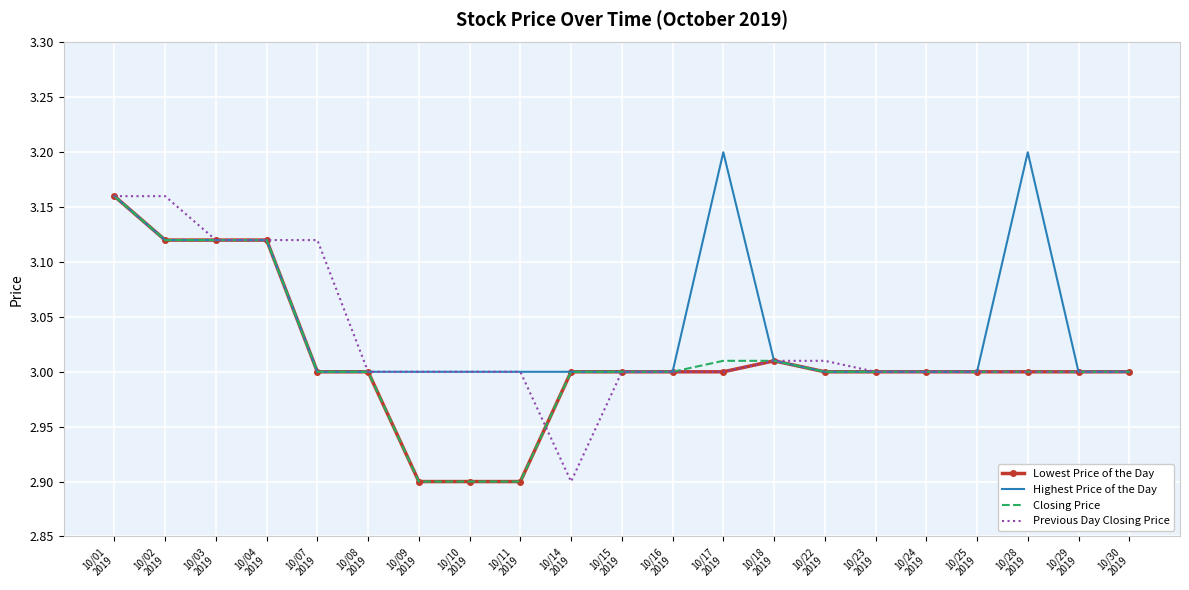

What is the minimum value for Previous Day Closing Price?

2.9